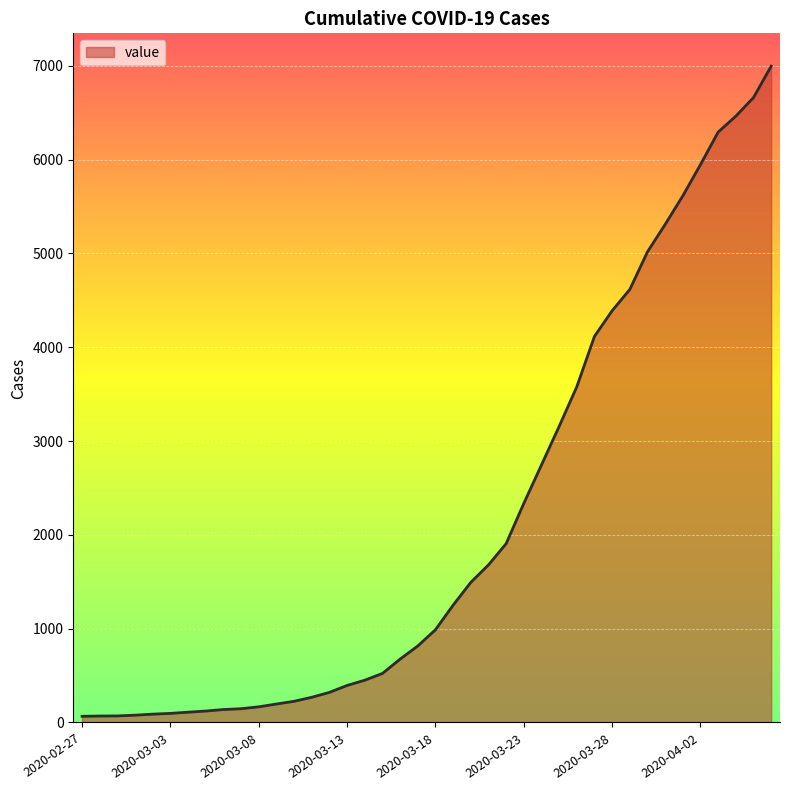

What is the maximum value shown in the chart?

6997